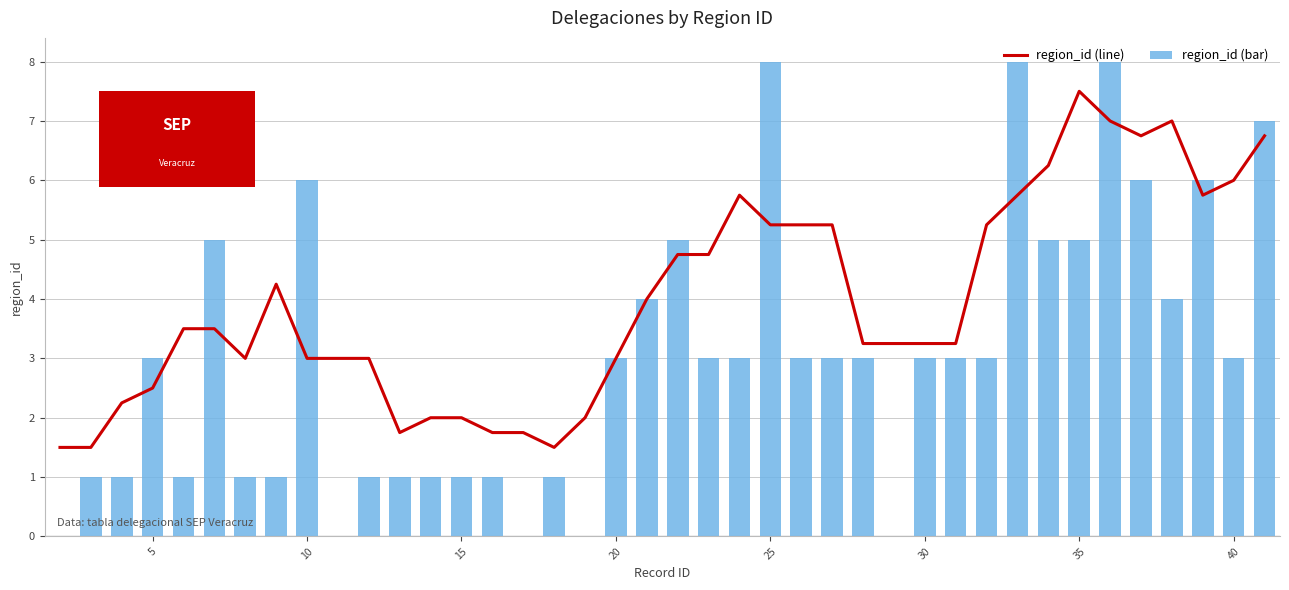

Which series has the largest range (max minus min)?

region_id (bar)